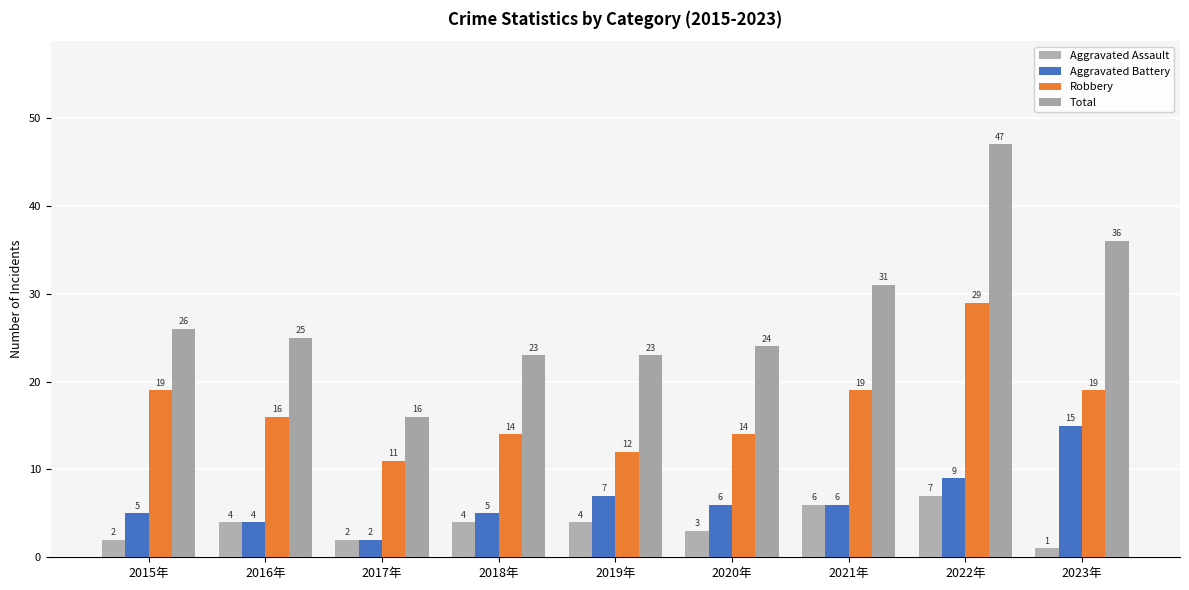

What is the value of the Aggravated Assault bar at the 3rd from the left?

2